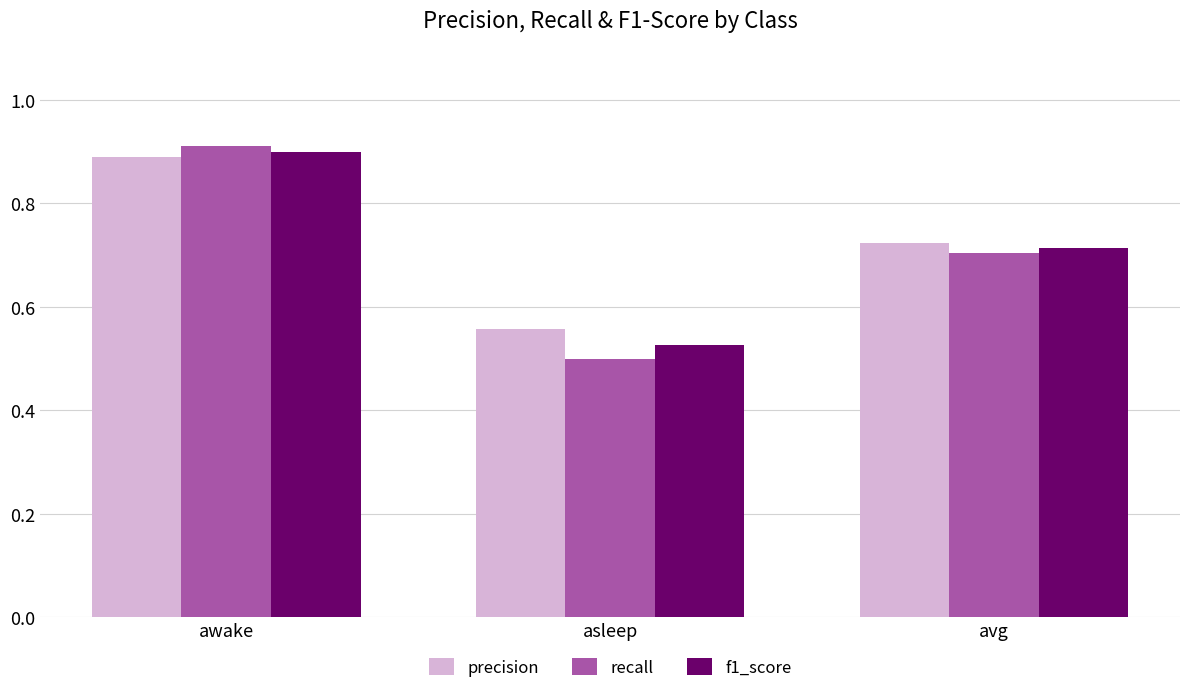

True or false: f1_score has a value of 0.5 at asleep.

True